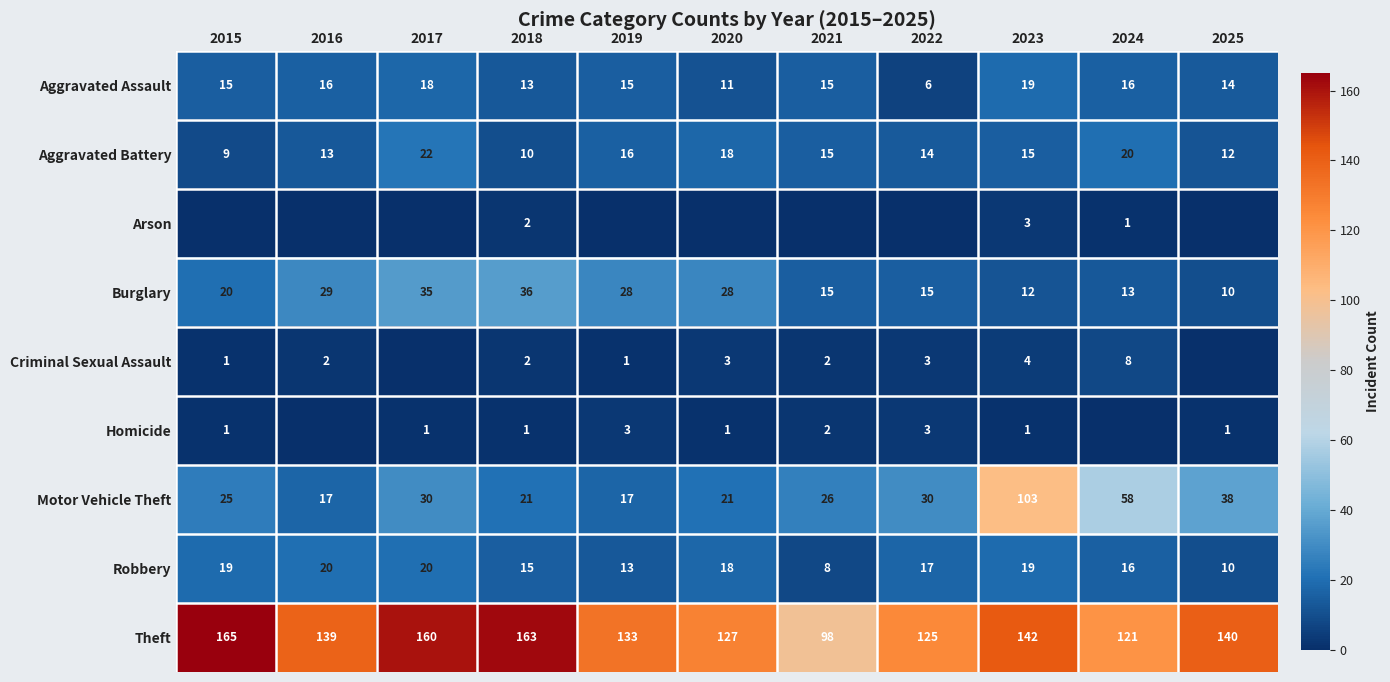

What is the difference between the maximum and minimum values in the Aggravated Battery series?

13